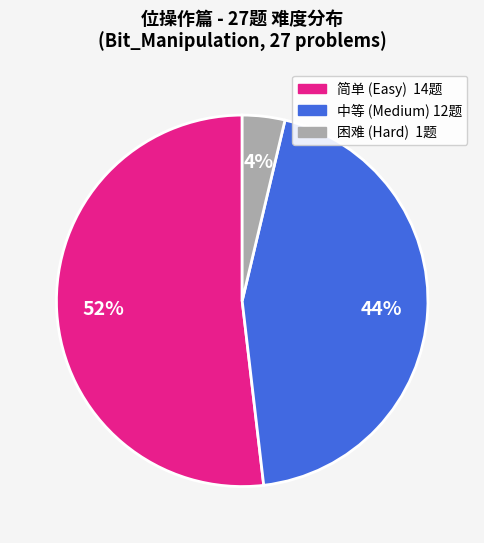

How many segments does this pie chart have?

3